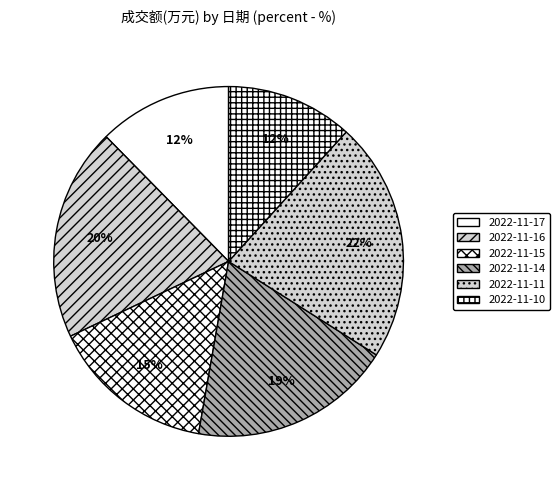

How many slices are in this pie chart?

6